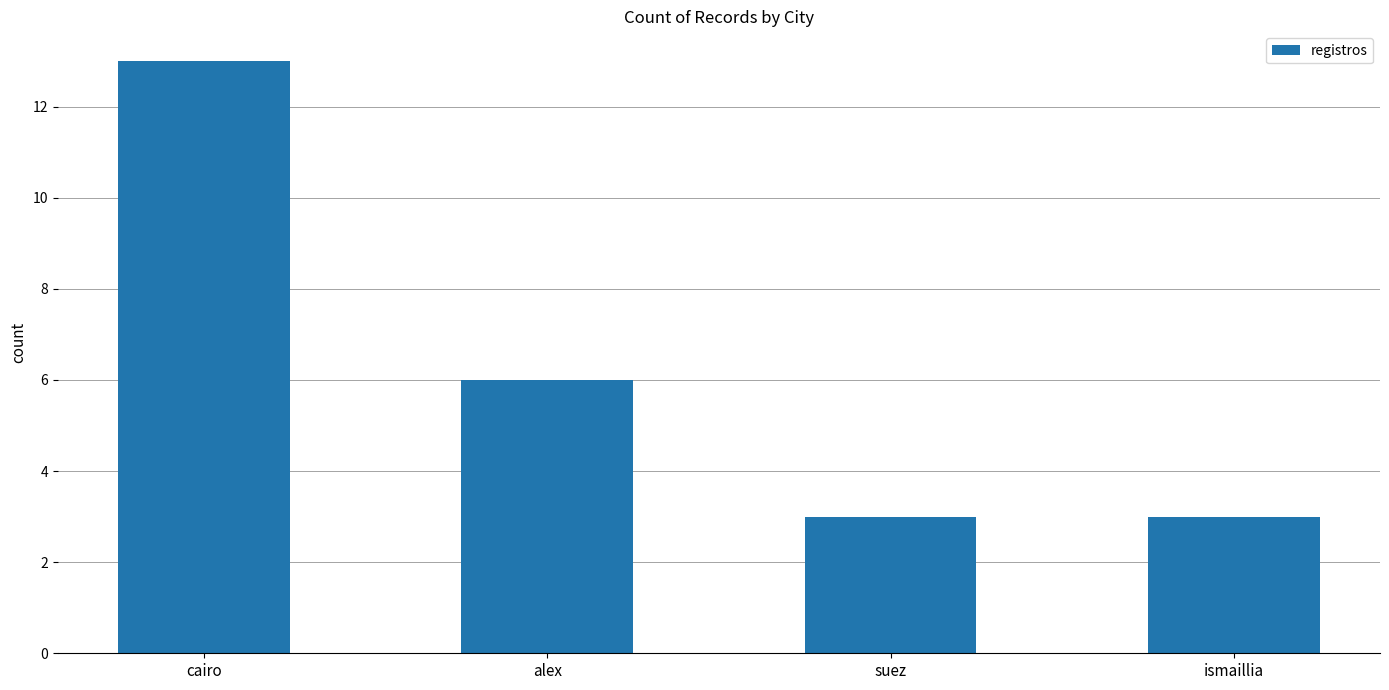

The chart shows a value of 6 at alex. True or false?

True